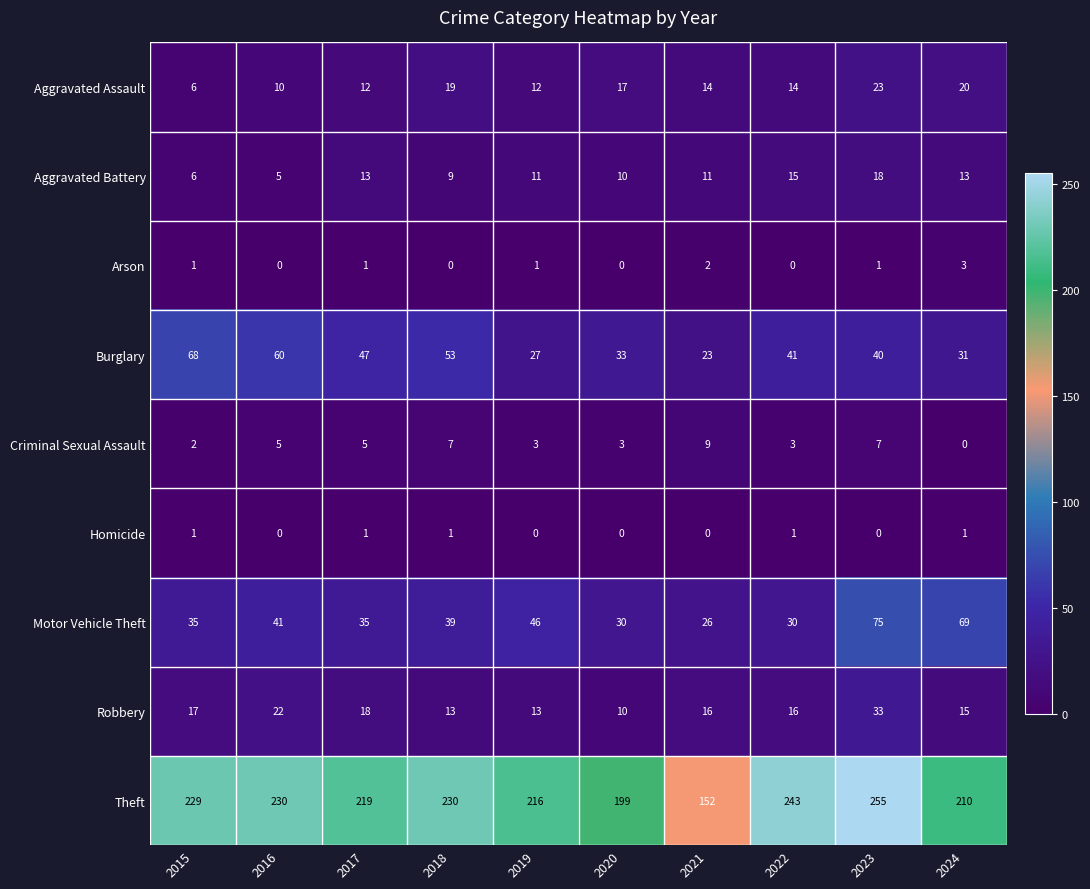

Rank the series at 2022 from lowest to highest value.

Arson, Homicide, Criminal Sexual Assault, Aggravated Assault, Aggravated Battery, Robbery, Motor Vehicle Theft, Burglary, Theft